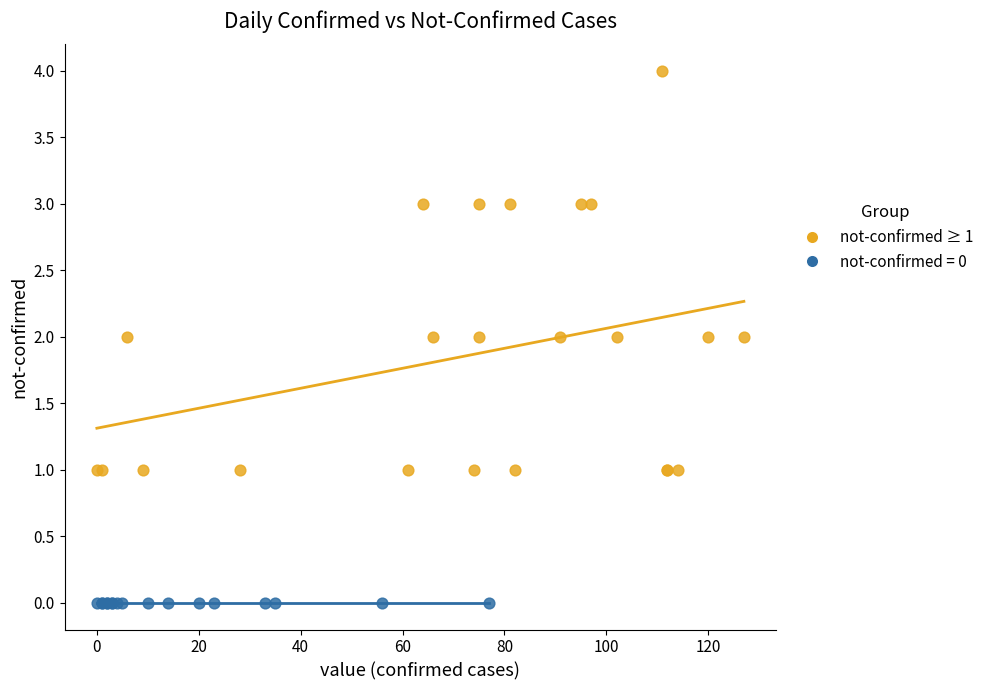

Which series reaches the minimum Y coordinate?

not-confirmed = 0